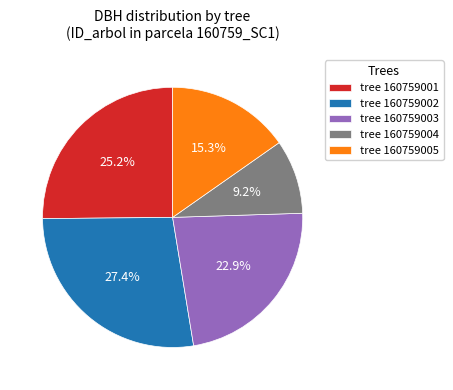

Which category has the smallest portion of the pie?

tree 160759004